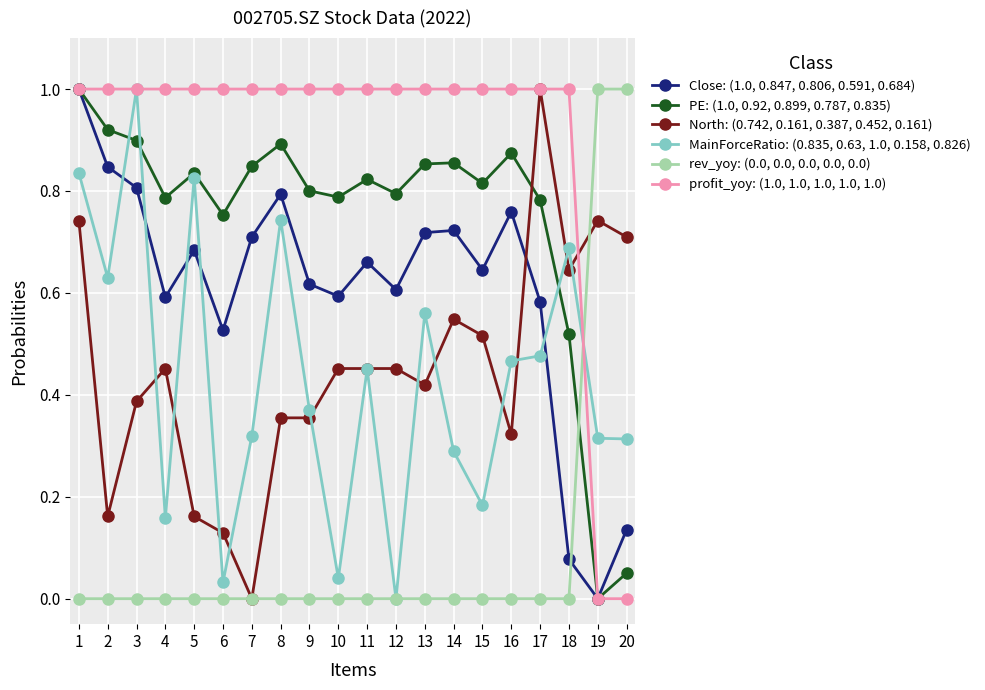

How many data points does each series have?

20